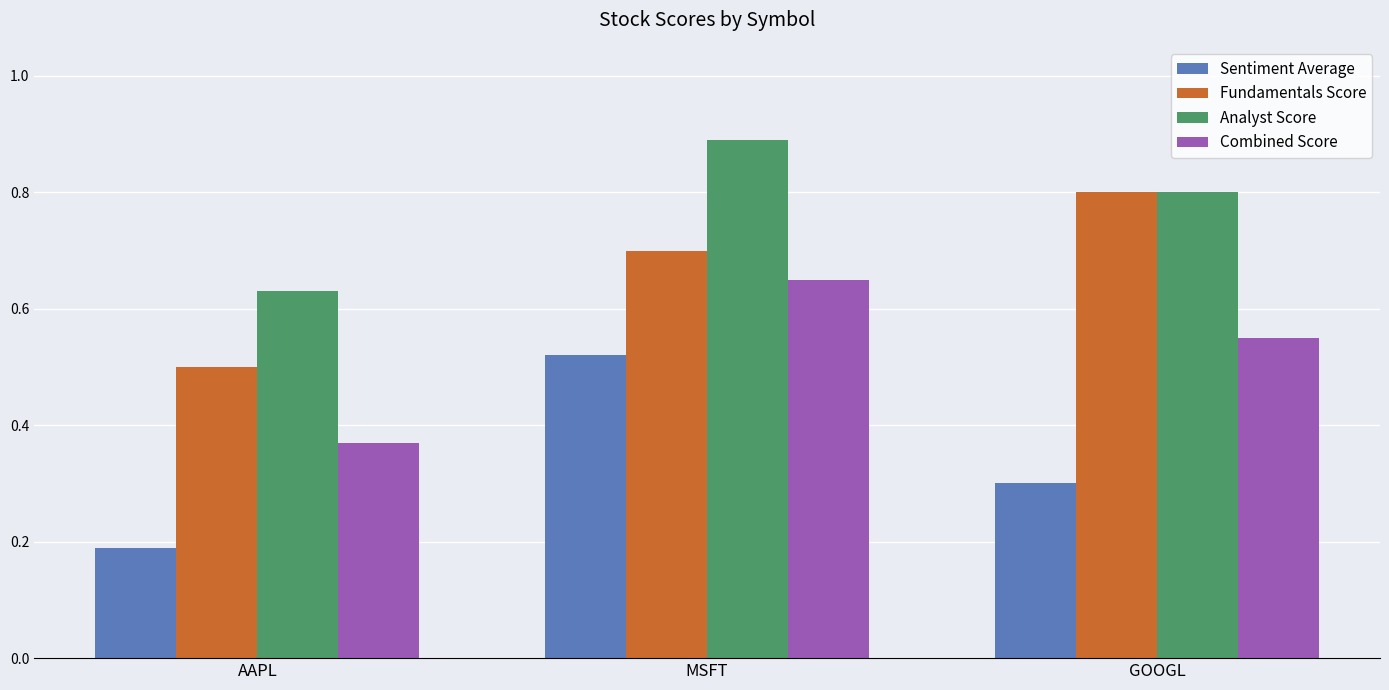

True or false: Sentiment Average has a value of 0.3 at GOOGL.

True